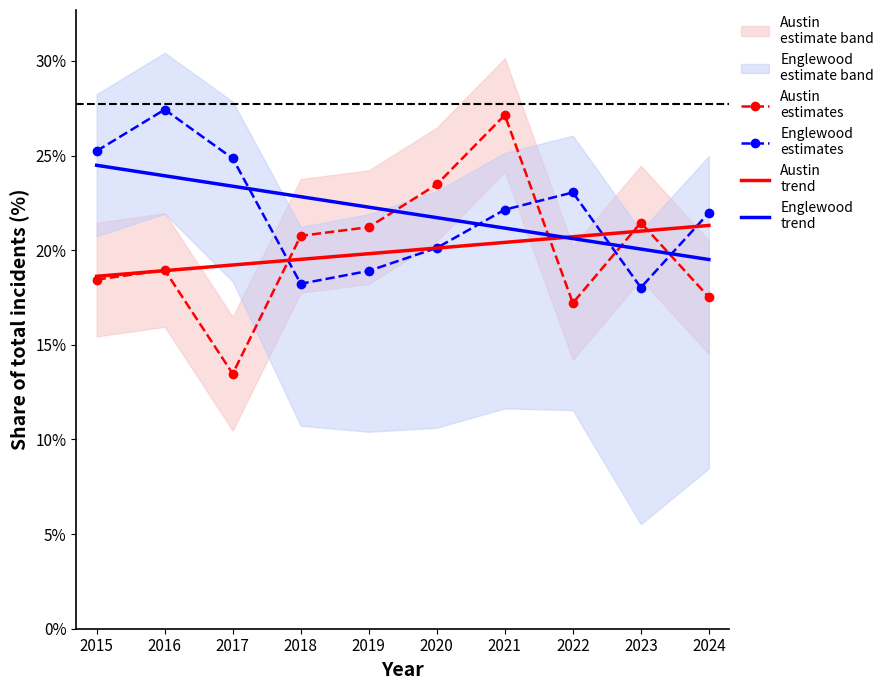

At which category does Englewood
estimates reach its first local valley?

2018